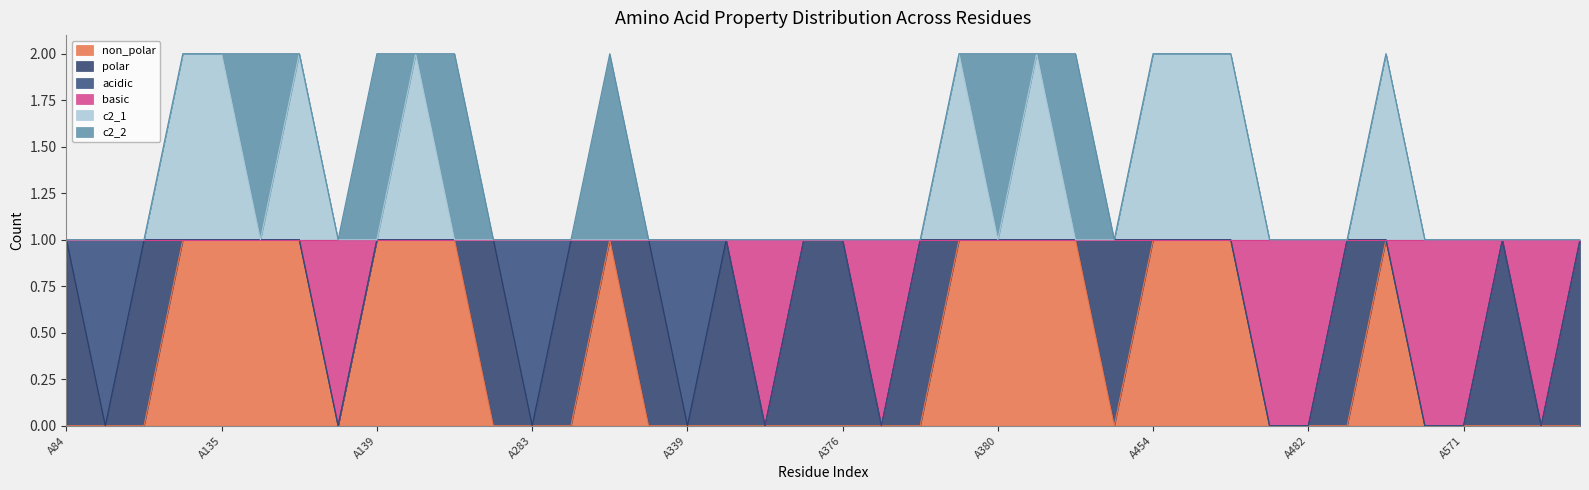

What is the maximum value for non_polar?

1